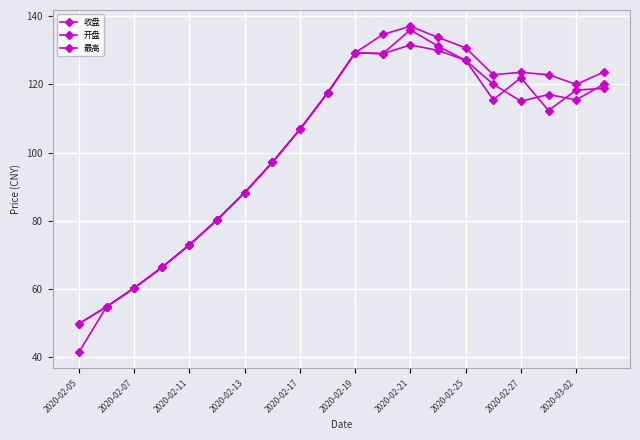

What is the average value of the 收盘 series?

101.7